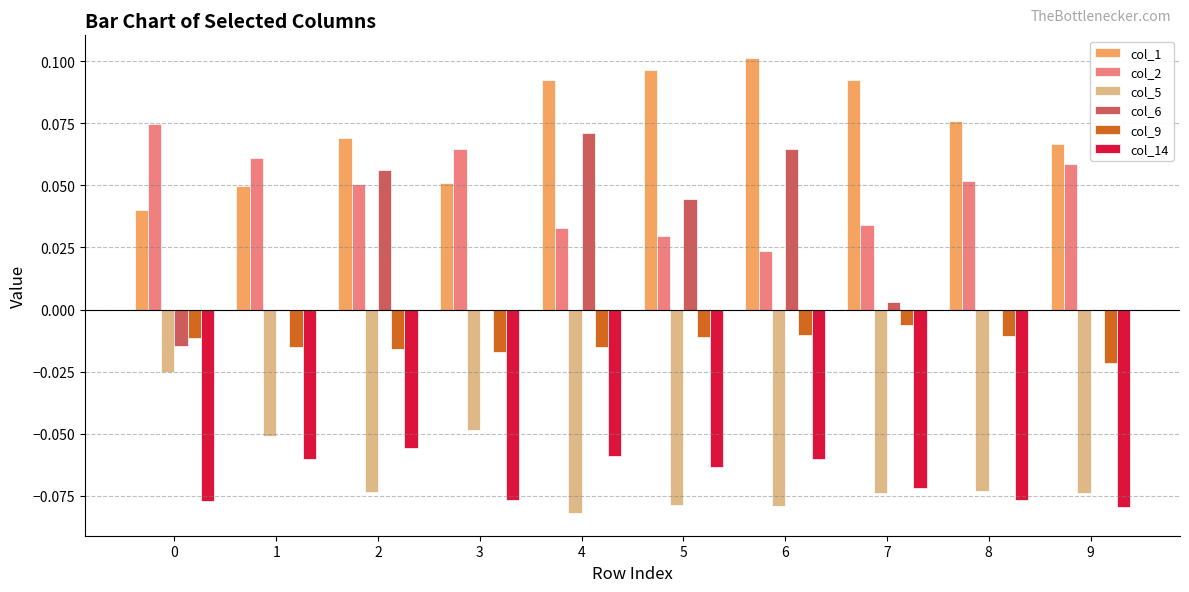

What is the sum of all col_5 values?

-0.7